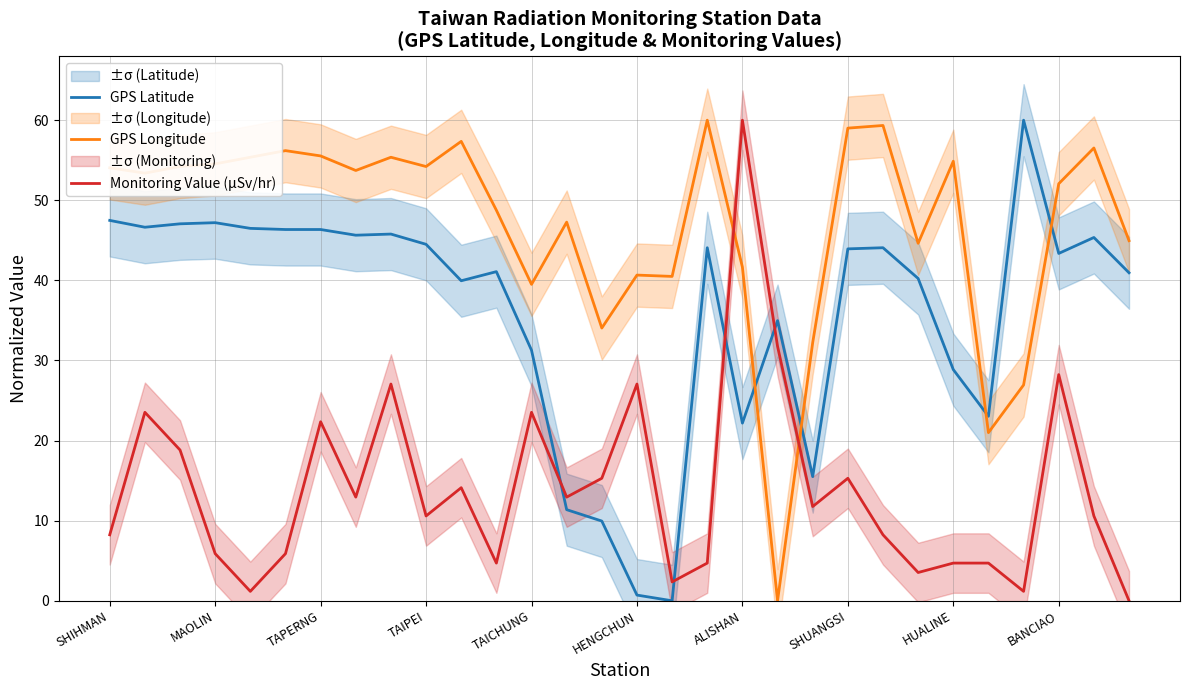

Read the GPS Latitude value at HENGCHUN.

0.7